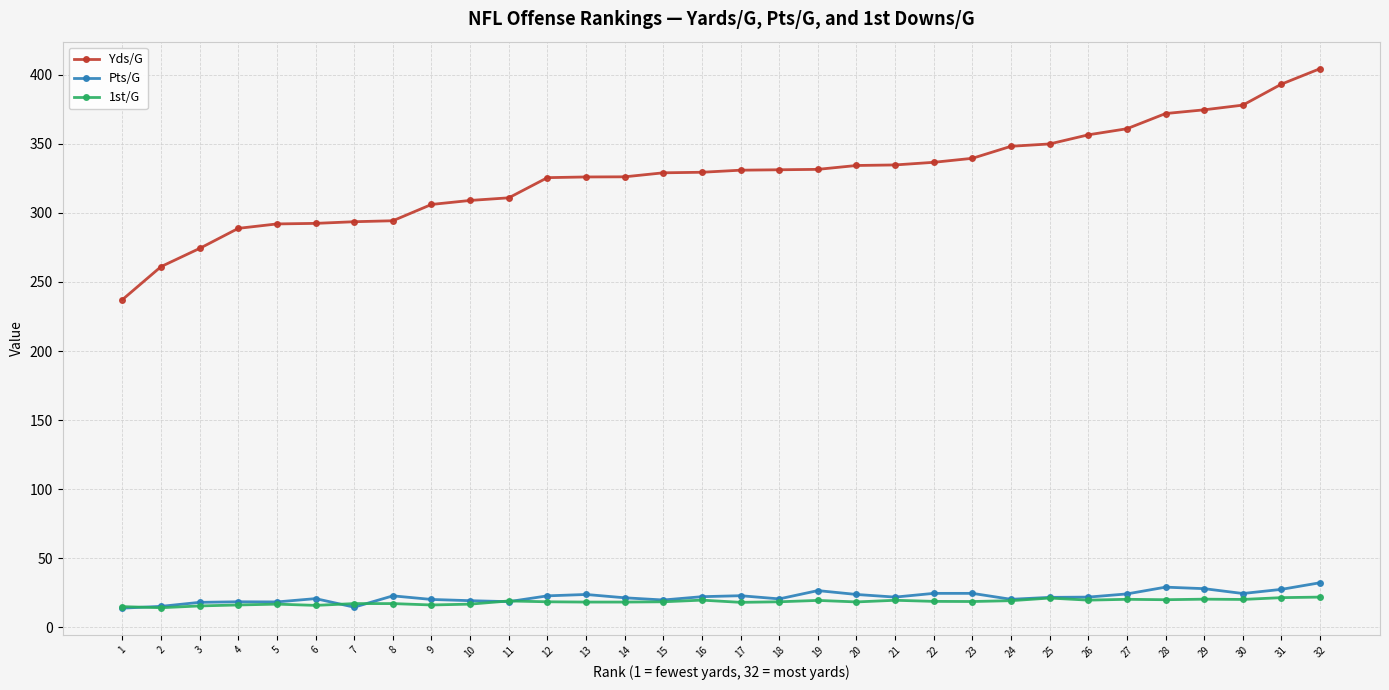

What is the value of the 1st/G point at the 7th from the left?

17.2